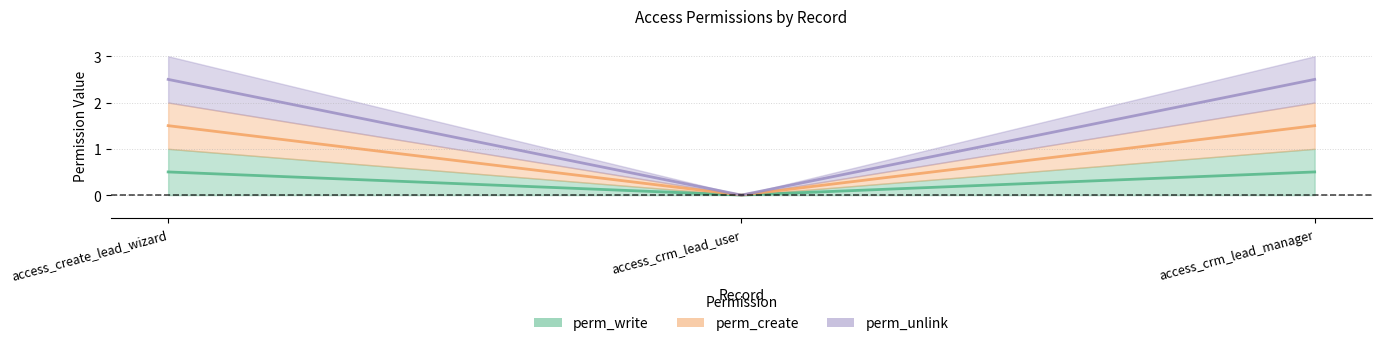

Reading left to right, list all the values displayed in this chart.

perm_write: 0.5	0.0	0.5
perm_create: 1.5	0.0	1.5
perm_unlink: 2.5	0.0	2.5